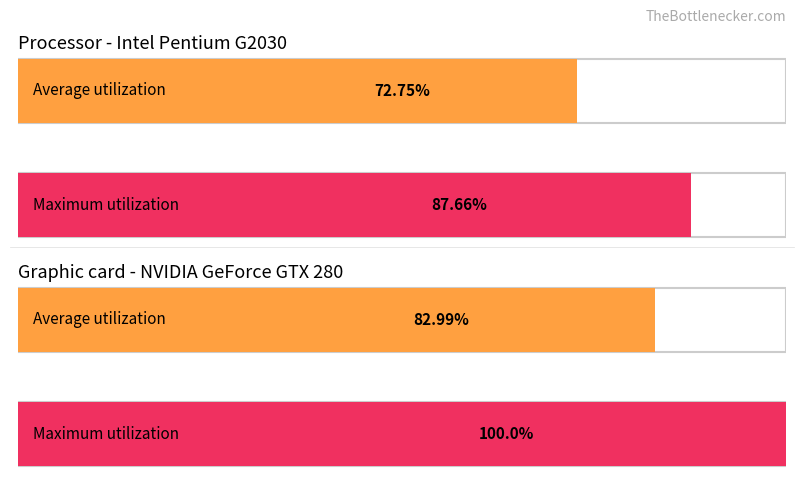

How many Average utilization values are between 0 and 100?

2